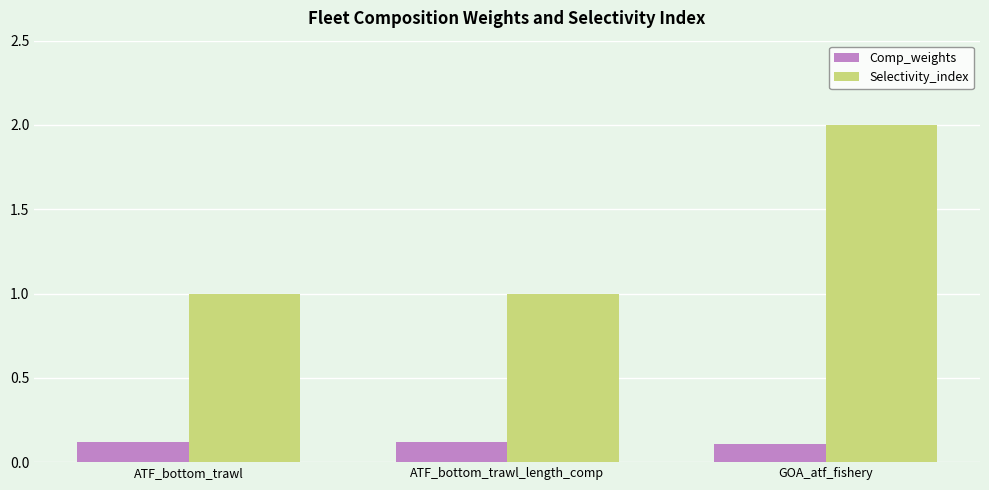

What is the label of the 3rd bar from the right?

ATF_bottom_trawl